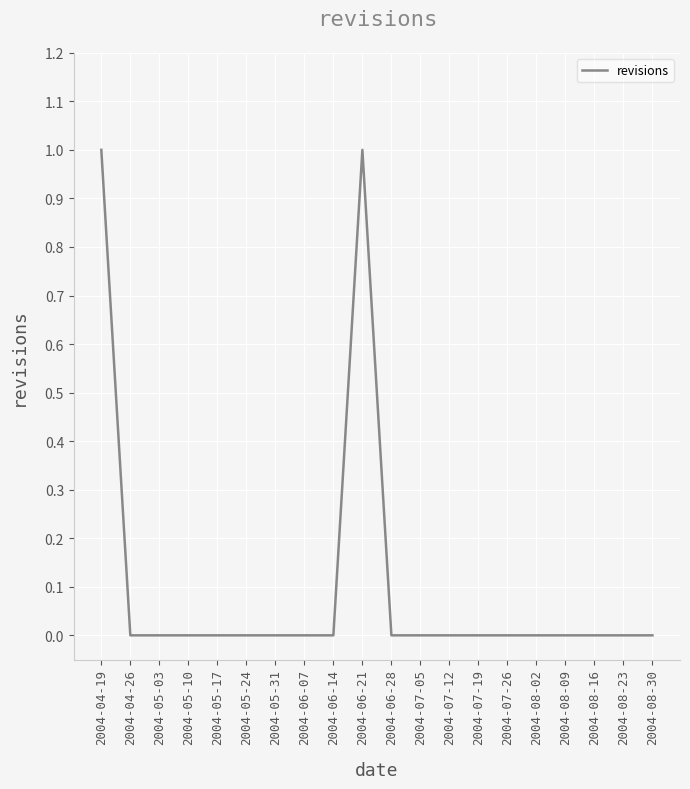

What position from the left is 2004-07-05?

12